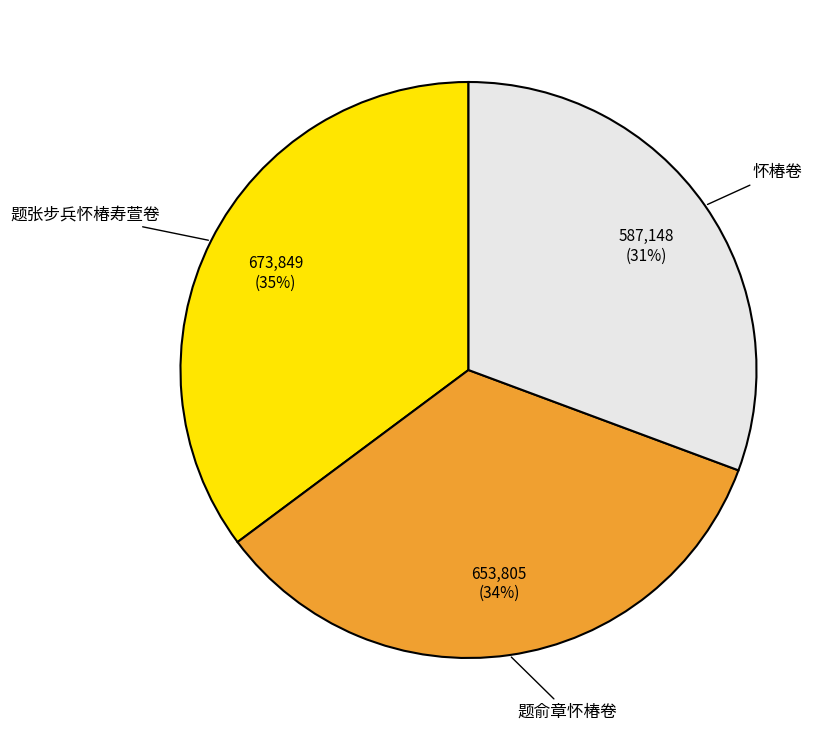

To the nearest percent, what is the combined percentage of 怀椿卷 and 题张步兵怀椿寿萱卷?

66%